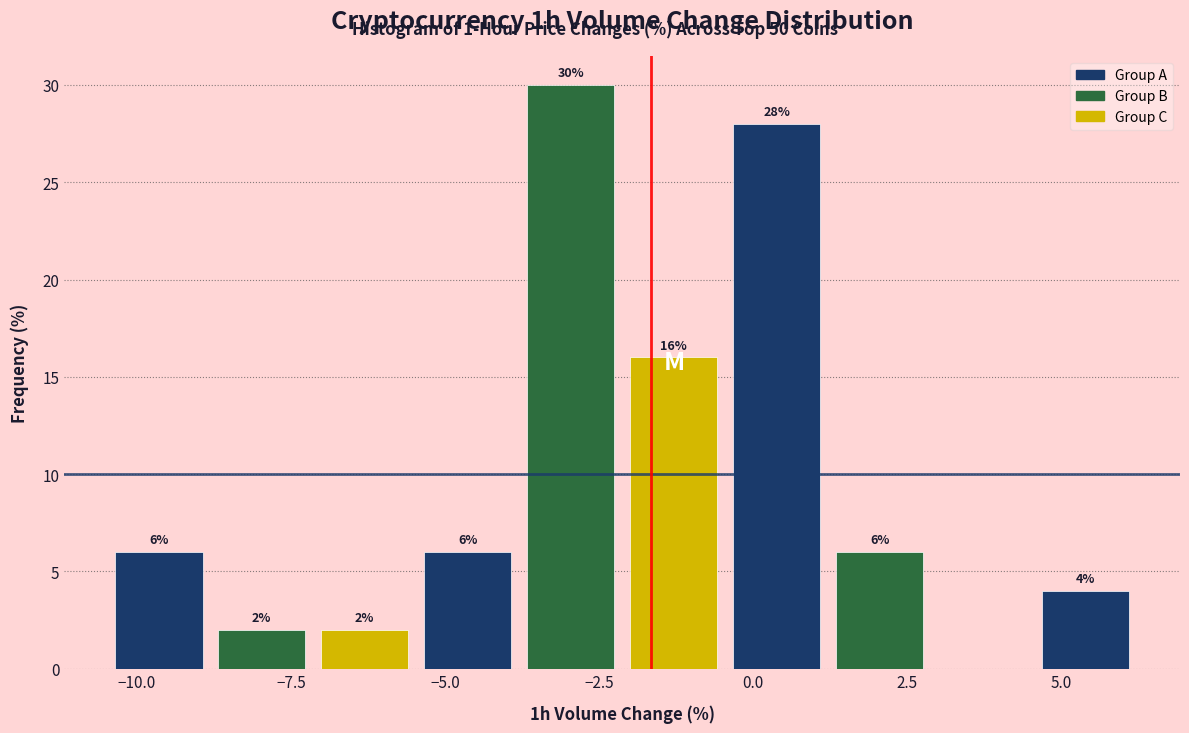

Around what value on the x-axis is the tallest bar? Give the approximate position of its centre, as read against the axis.

-3.0